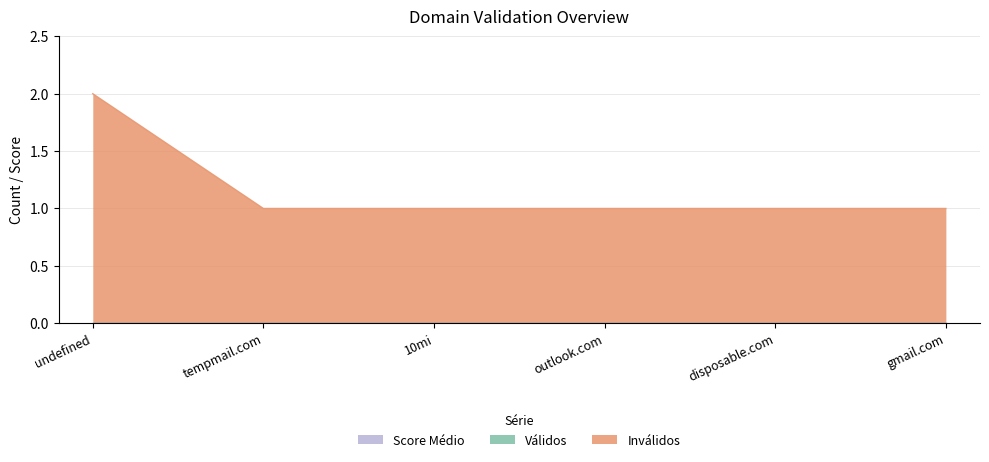

Rank the series at gmail.com from highest to lowest value.

Inválidos, Válidos, Score Médio